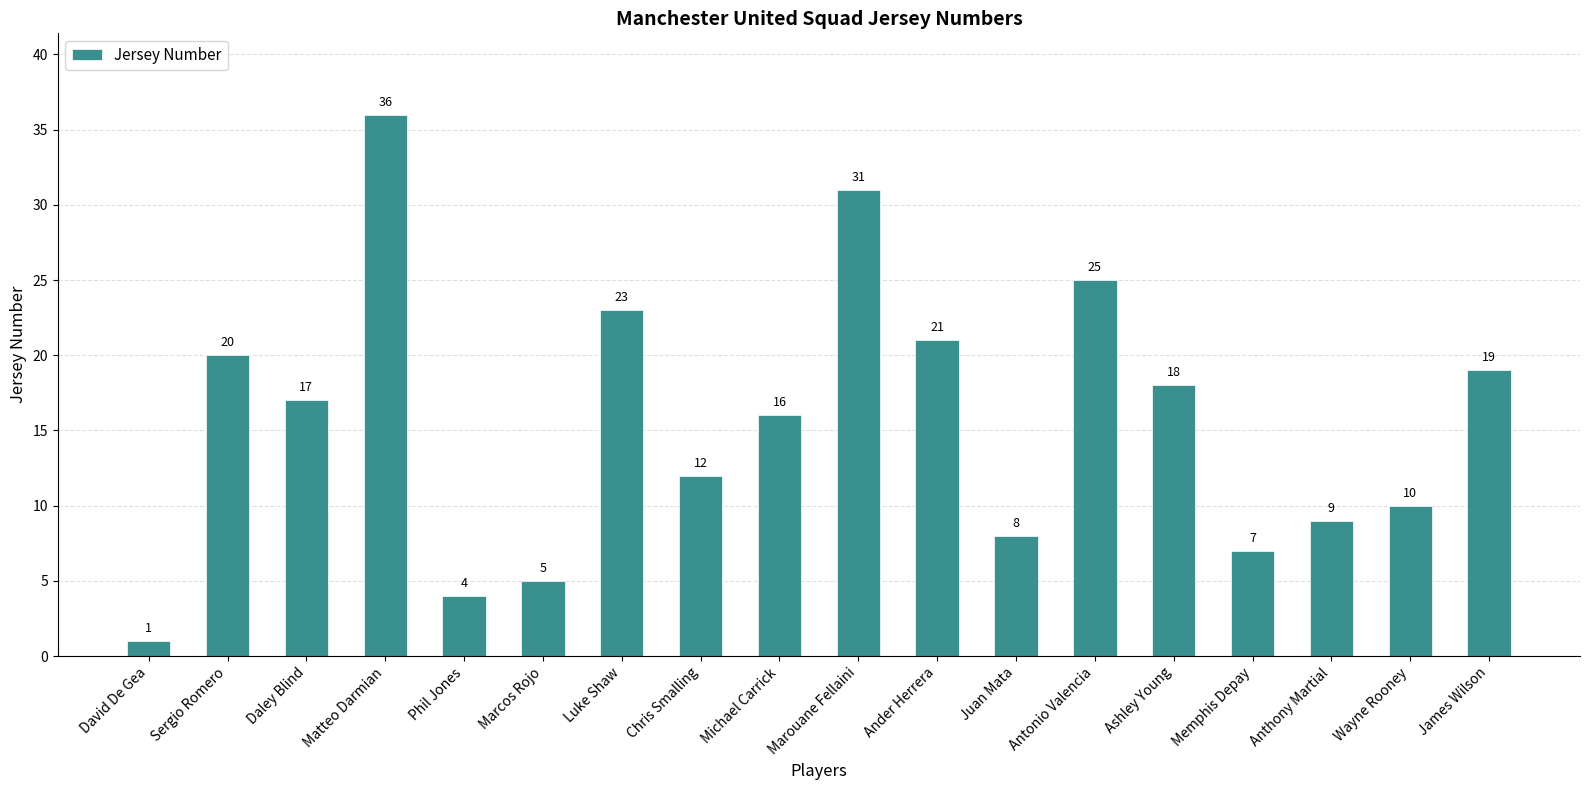

The chart shows a value of 7 at Memphis Depay. True or false?

True